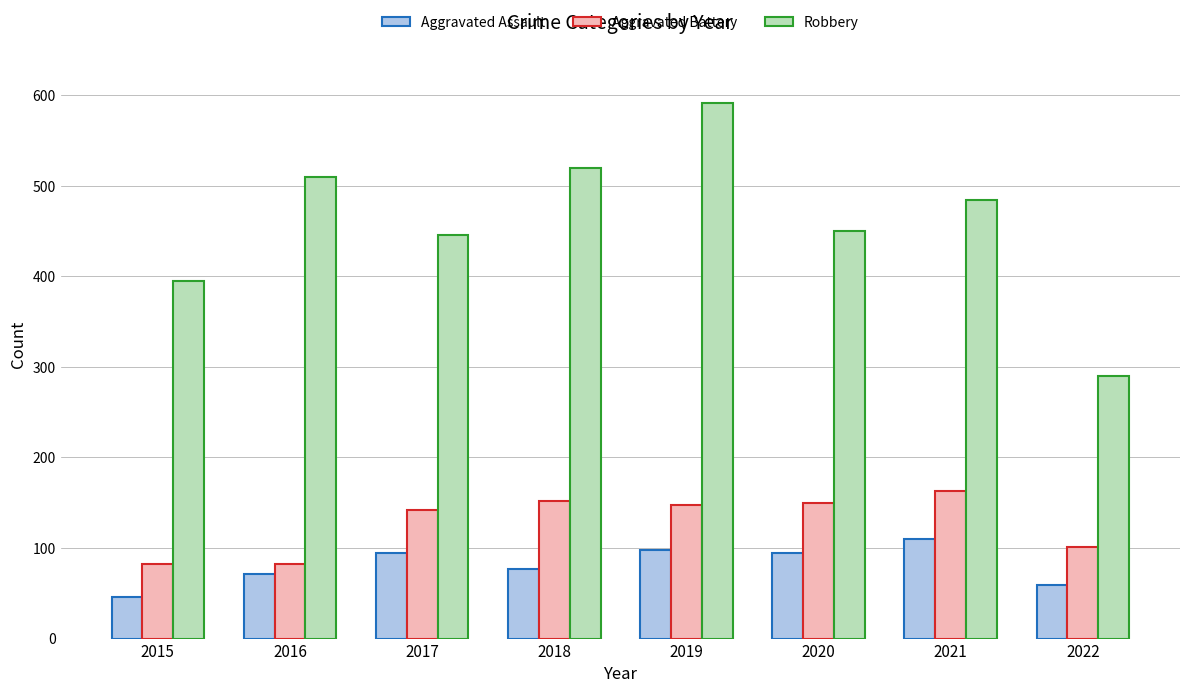

What is the sum of all Aggravated Battery values?

1020